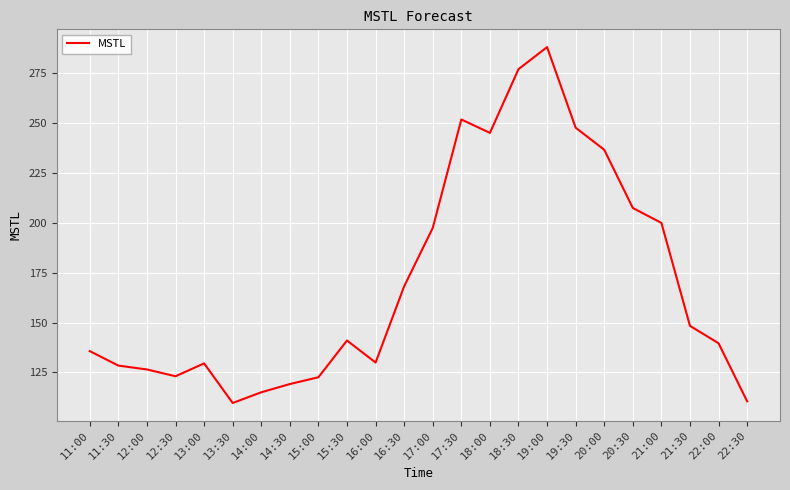

Count the number of values greater than 141.

12